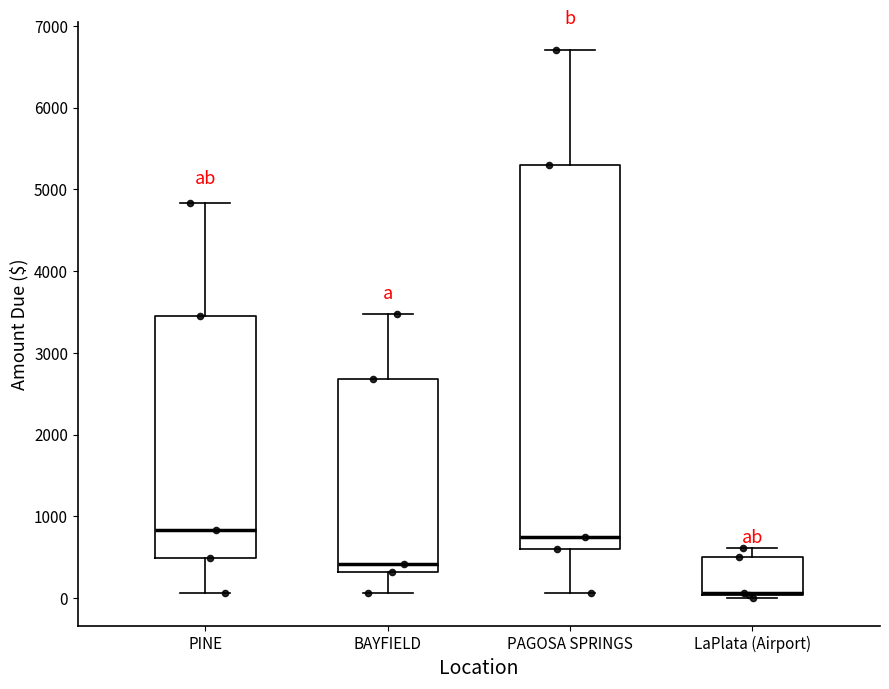

Reading left to right, transcribe this box plot: for each box, give where its median line is, the range the box spans, and where its two whiskers end, as read against the y-axis. The values are not printed on the chart, so give them approximately, as read against the axis.

PINE: median 800, box 500 to 3500, whiskers 100 to 4800
BAYFIELD: median 400, box 300 to 2700, whiskers 100 to 3500
PAGOSA SPRINGS: median 700, box 600 to 5300, whiskers 100 to 6700
LaPlata (Airport): median 100 (drawn on the box's lower edge), box 0 to 500, whiskers 0 (just below the box's lower edge) to 600